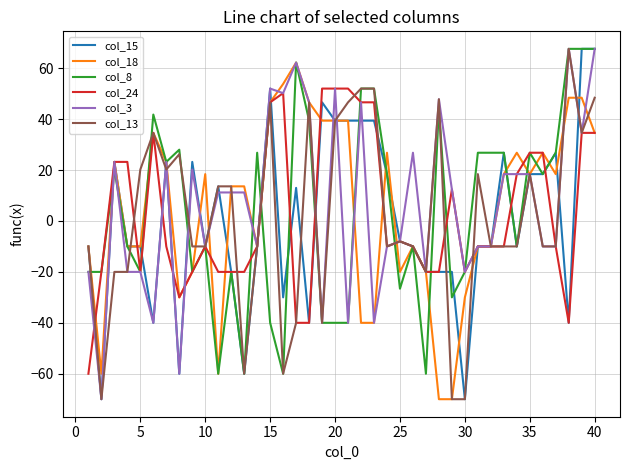

What is the smallest value displayed?

-70.0